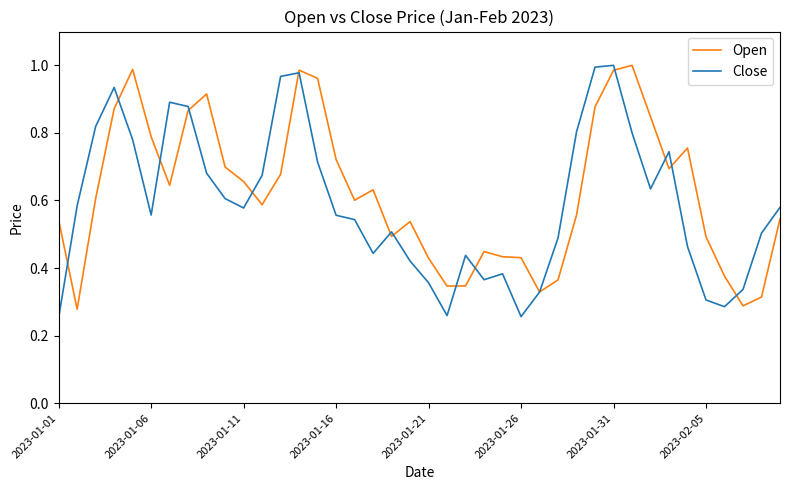

Does the chart have visible grid lines?

No